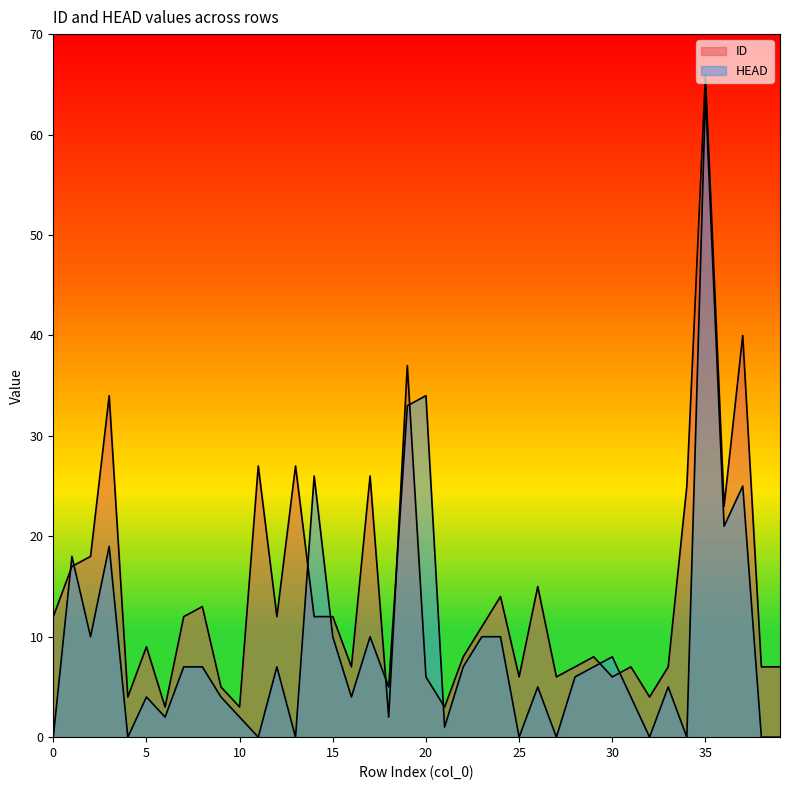

The ID series shows 8 at 22. True or false?

True